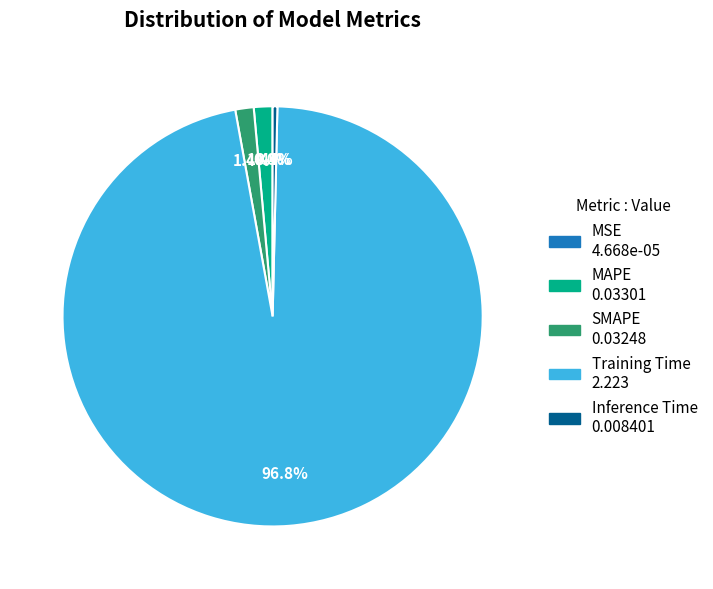

Does Inference Time represent more than half of the total?

No